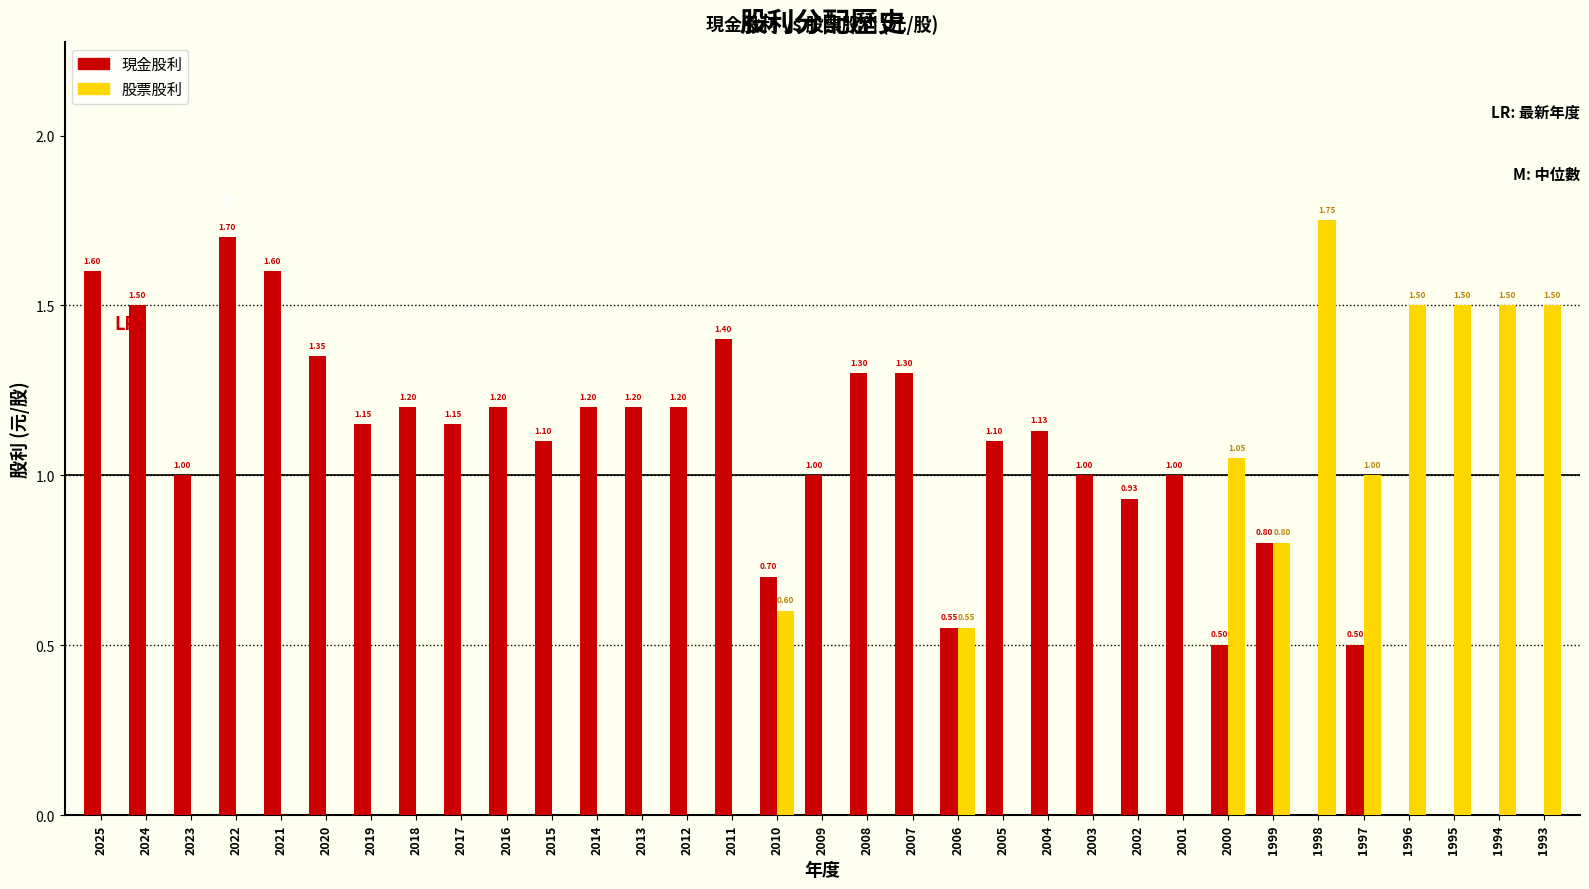

What is the total value across all series at 1994?

1.5